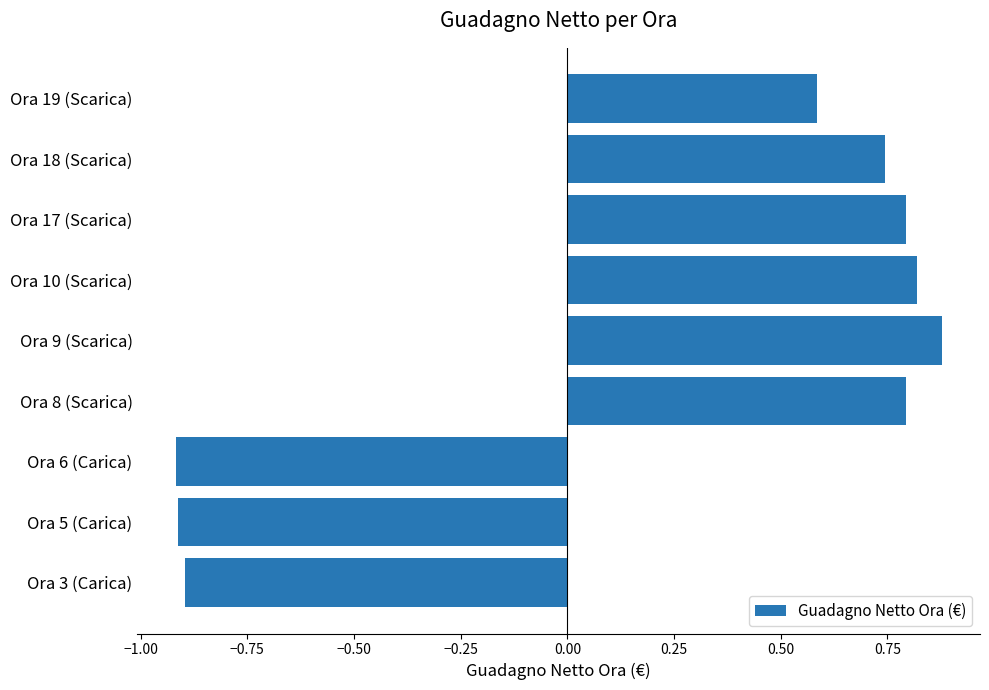

At which label is the value closest to 0?

Ora 19 (Scarica)